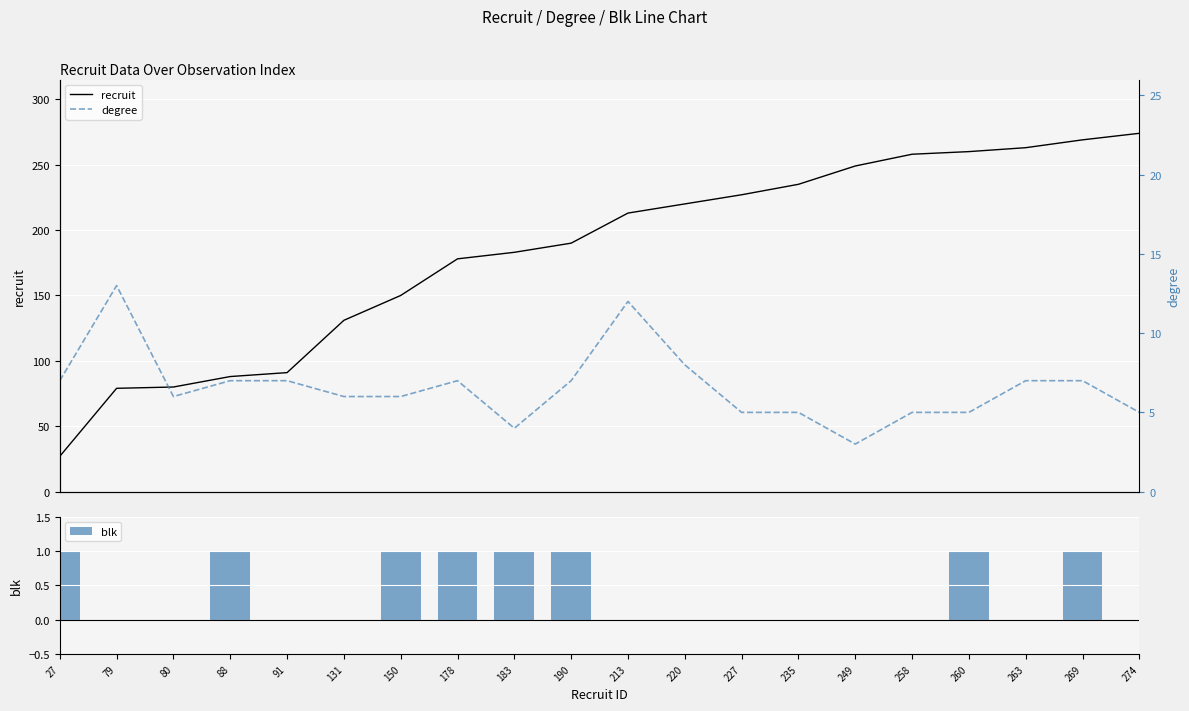

Which series has the largest total across all categories?

recruit